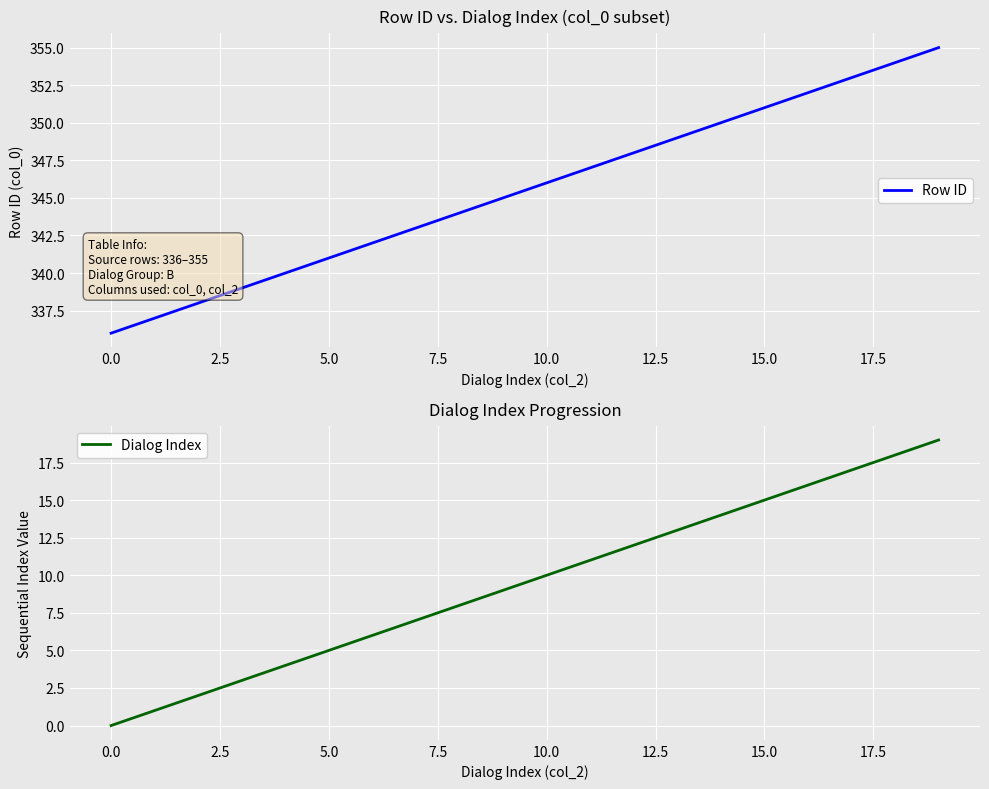

What is the sum of all Row ID values?

6910